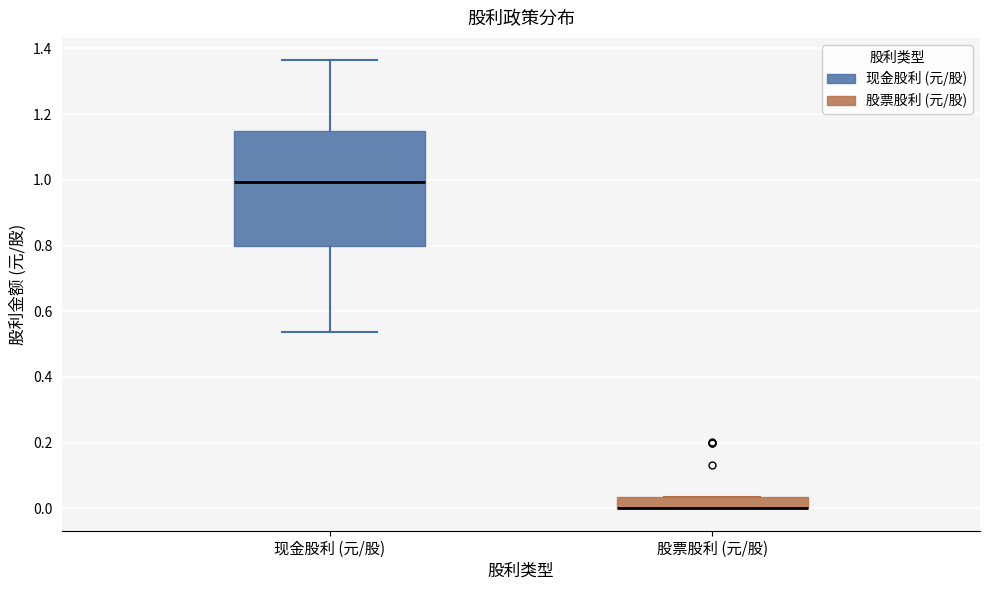

Reading left to right, read every box against the y-axis: the position of its median line, the range the box covers, and the ends of its whiskers. The values are not printed on the chart, so give them approximately, as read against the axis.

现金股利 (元/股): median 1.00, box 0.80 to 1.14, whiskers 0.54 to 1.36
股票股利 (元/股): median 0.00 (drawn on the box's lower edge), box 0.00 to 0.04, whiskers 0.00 to 0.04